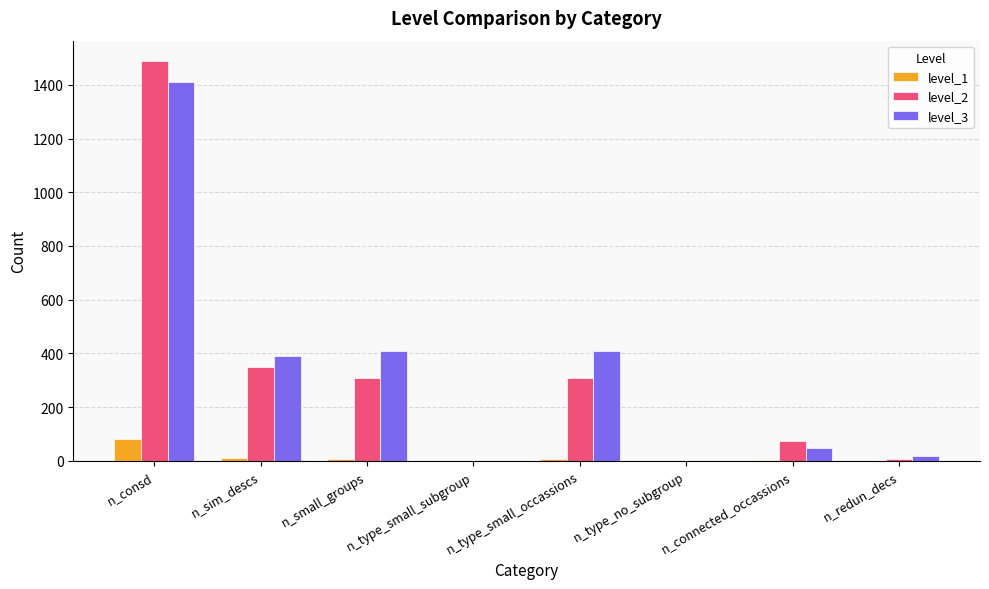

The value of level_3 at n_type_no_subgroup is 808. True or false?

False